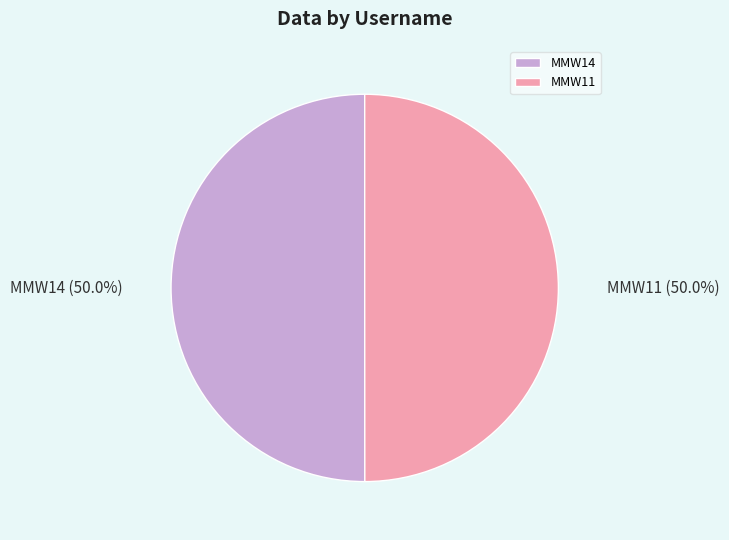

What is the ratio of the value at MMW14 to the value at MMW11?

1.0